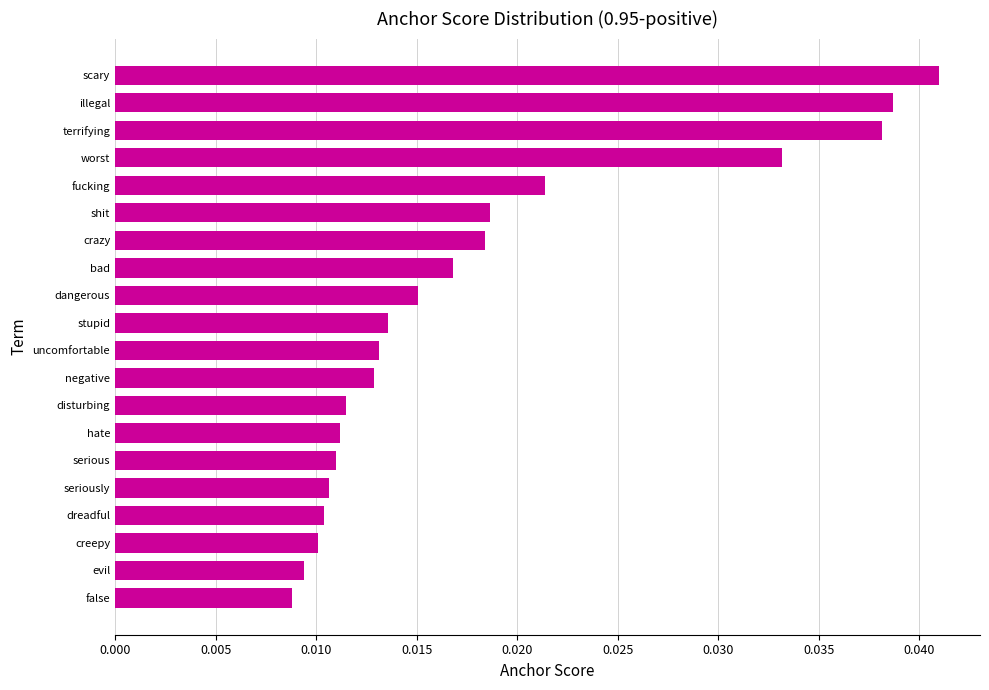

Between fucking and worst, which is larger?

worst